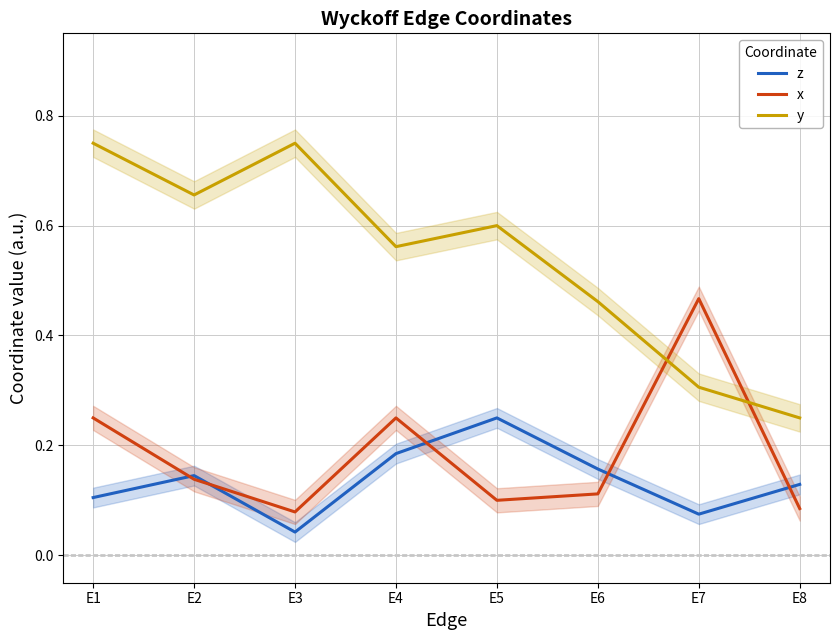

At which label does y reach its minimum?

E8